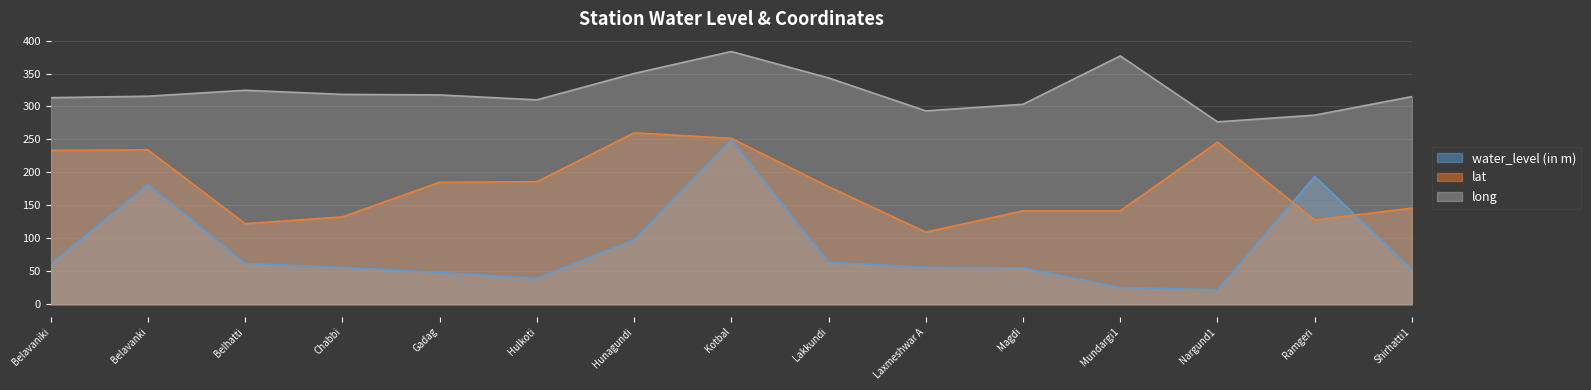

List the series in order of their overall mean, highest first.

long, lat, water_level (in m)